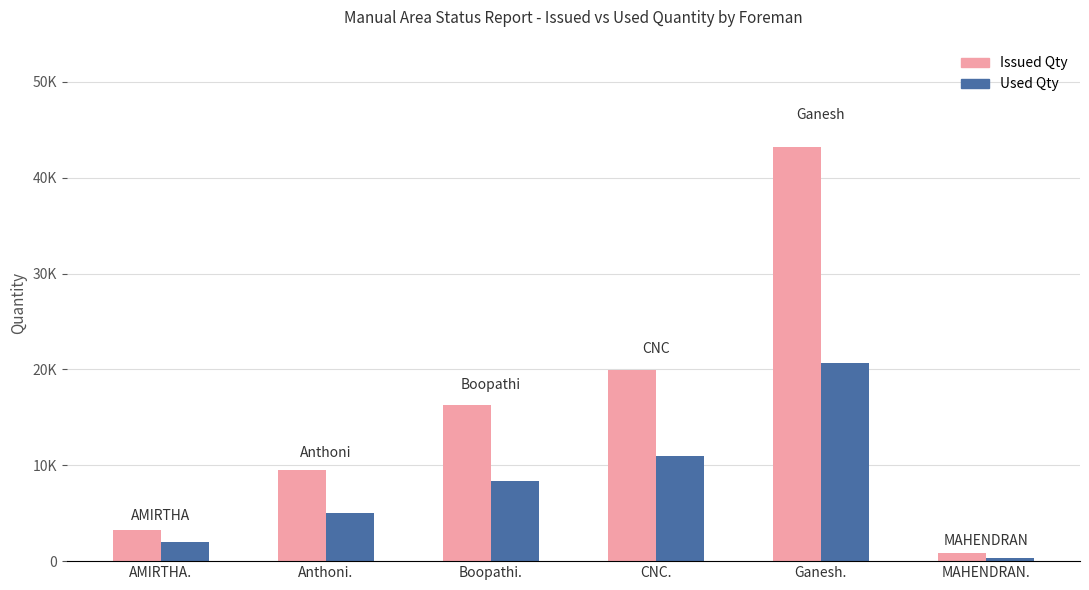

The Used Qty series shows 5497 at CNC.. True or false?

False